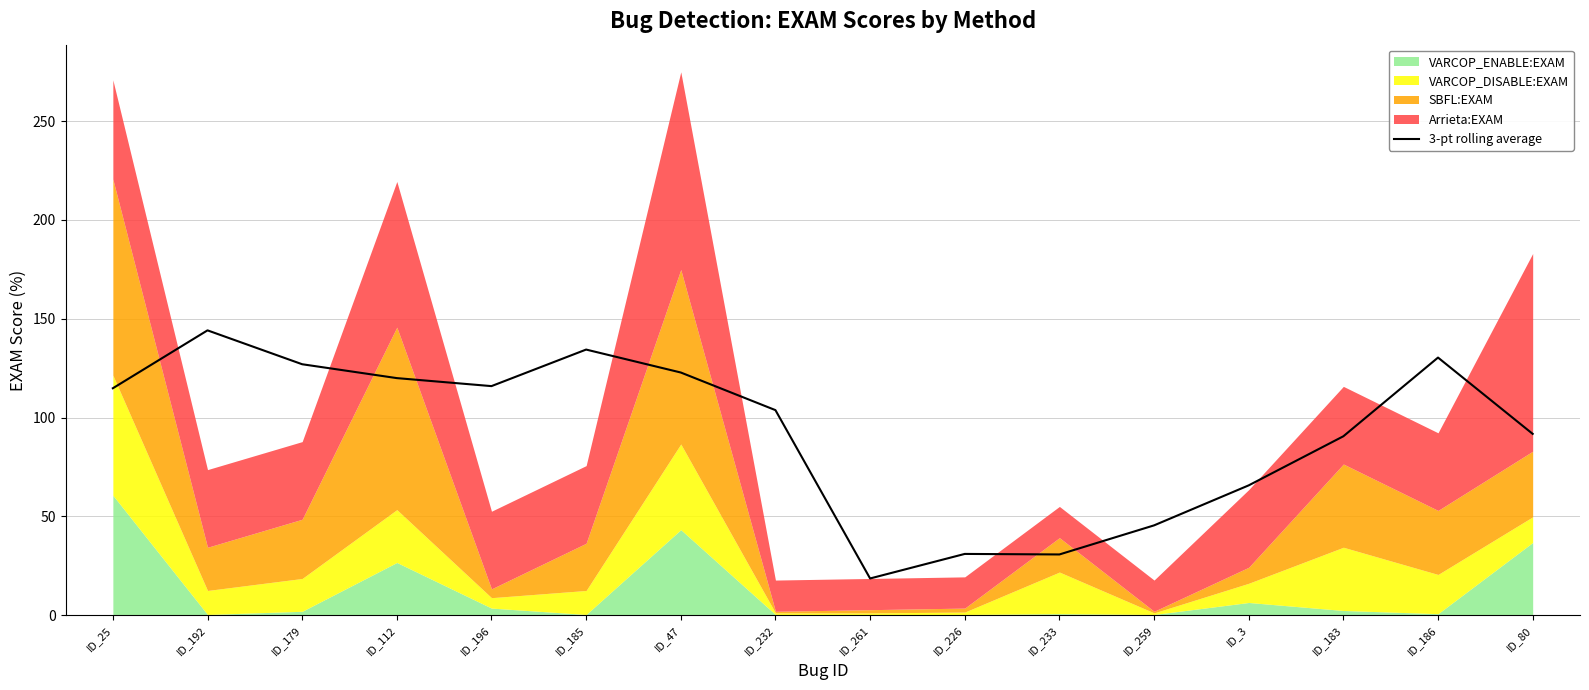

How many points are higher than both their immediate neighbors (excluding endpoints)?

4